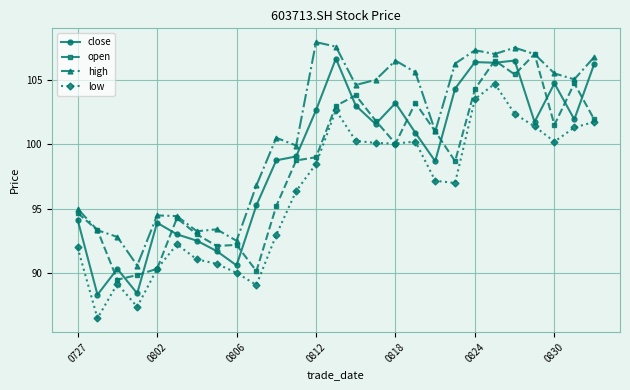

What is the highest value of the low series?

104.7